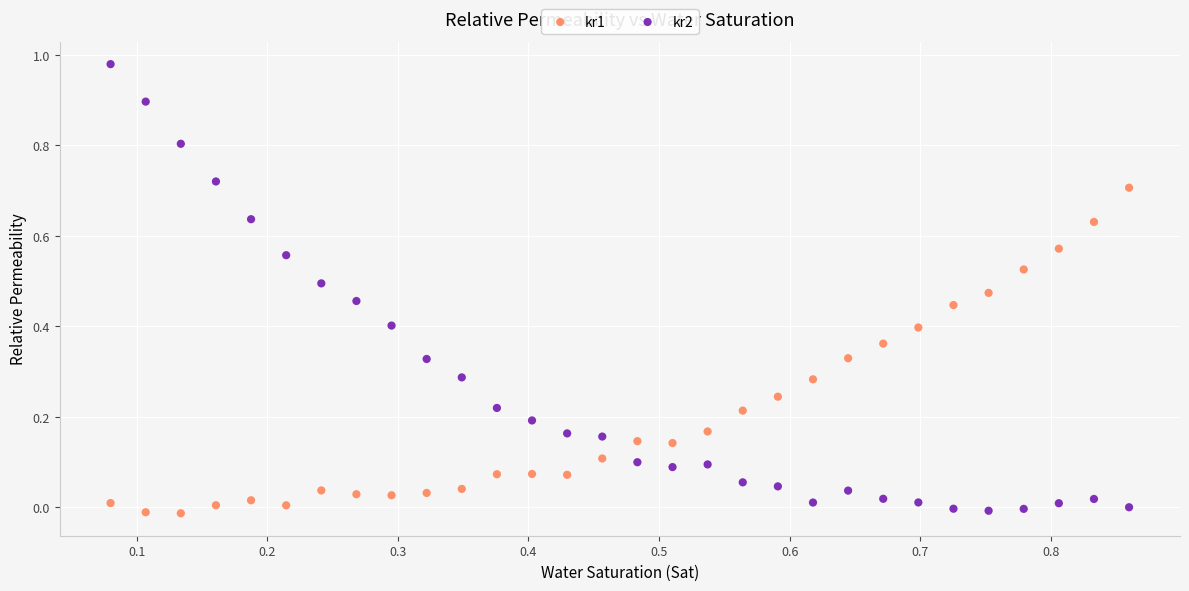

What is the X range (max minus min) for the scatter plot?

0.8